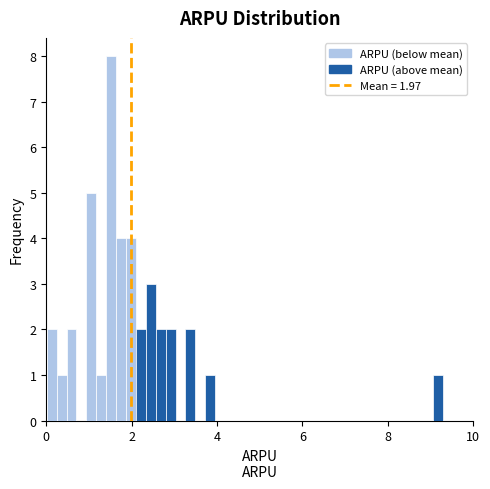

Around what value on the x-axis is the tallest bar? Give the approximate position of its centre, as read against the axis.

1.6